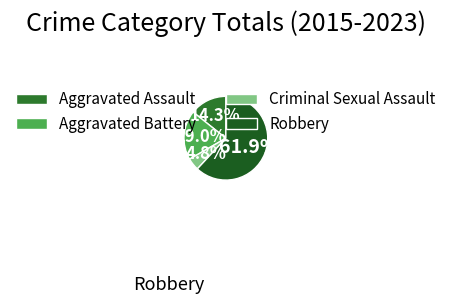

Is it true that Aggravated Battery is 19% of the pie?

True